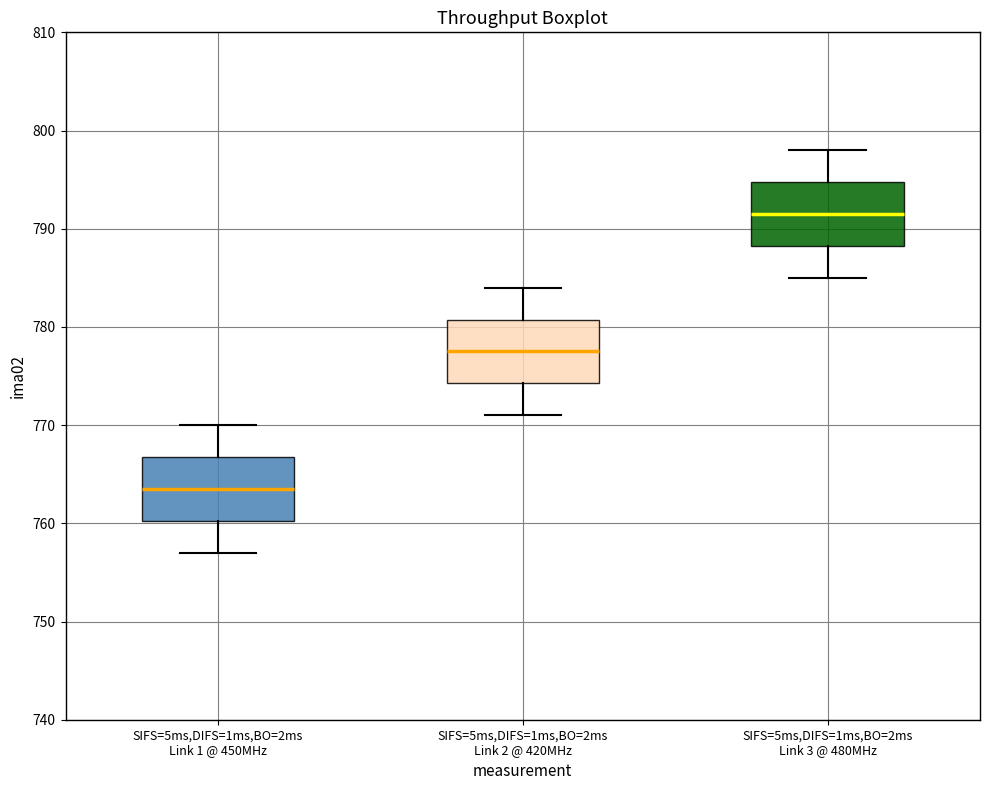

Reading left to right, transcribe this box plot: for each box, give where its median line is, the range the box spans, and where its two whiskers end, as read against the y-axis. The values are not printed on the chart, so give them approximately, as read against the axis.

SIFS=5ms,DIFS=1ms,BO=2ms Link 1 @ 450MHz: median 764, box 760 to 767, whiskers 757 to 770
SIFS=5ms,DIFS=1ms,BO=2ms Link 2 @ 420MHz: median 778, box 774 to 781, whiskers 771 to 784
SIFS=5ms,DIFS=1ms,BO=2ms Link 3 @ 480MHz: median 792, box 788 to 795, whiskers 785 to 798